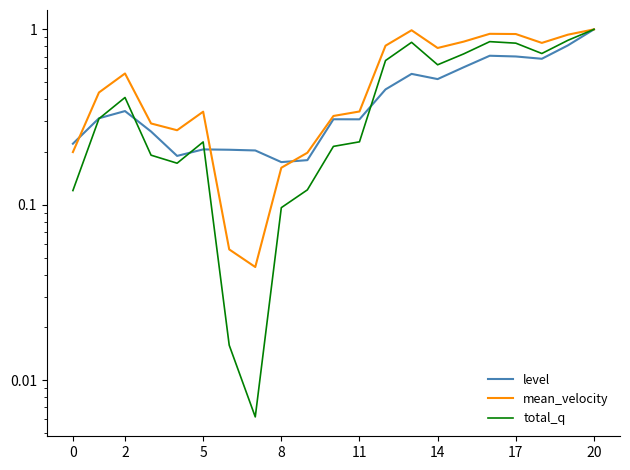

Count the number of categories in the chart.

21